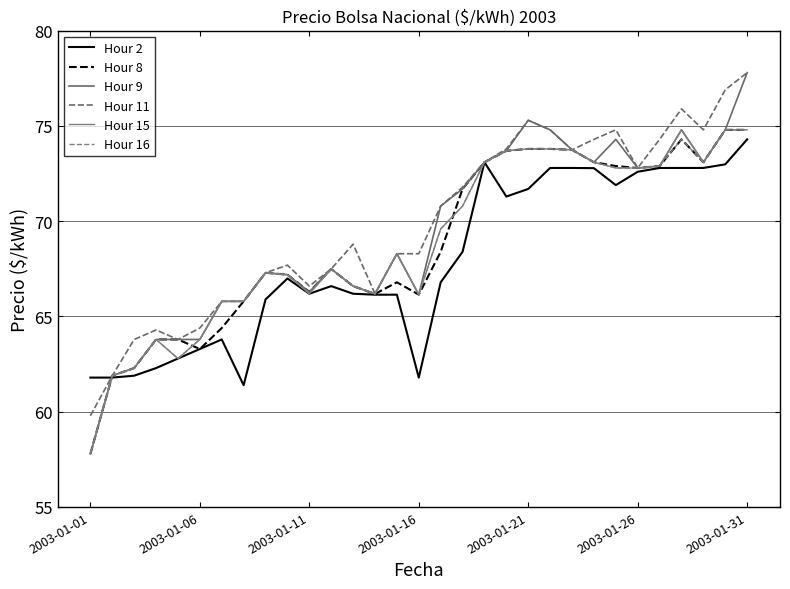

At which category is the sum across all series the highest?

2003-01-31